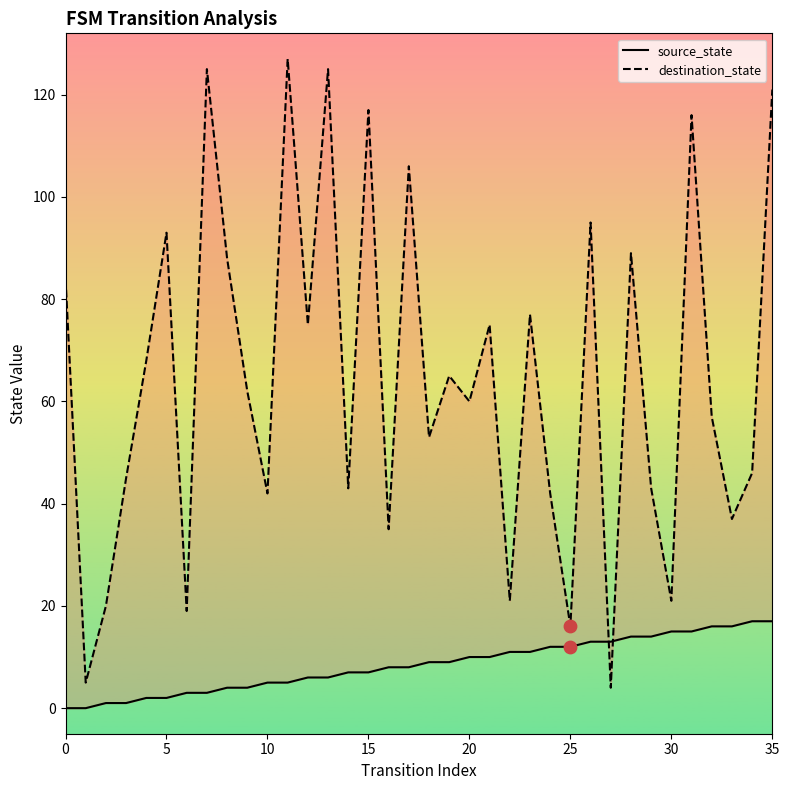

At which category is the sum across all series the highest?

35